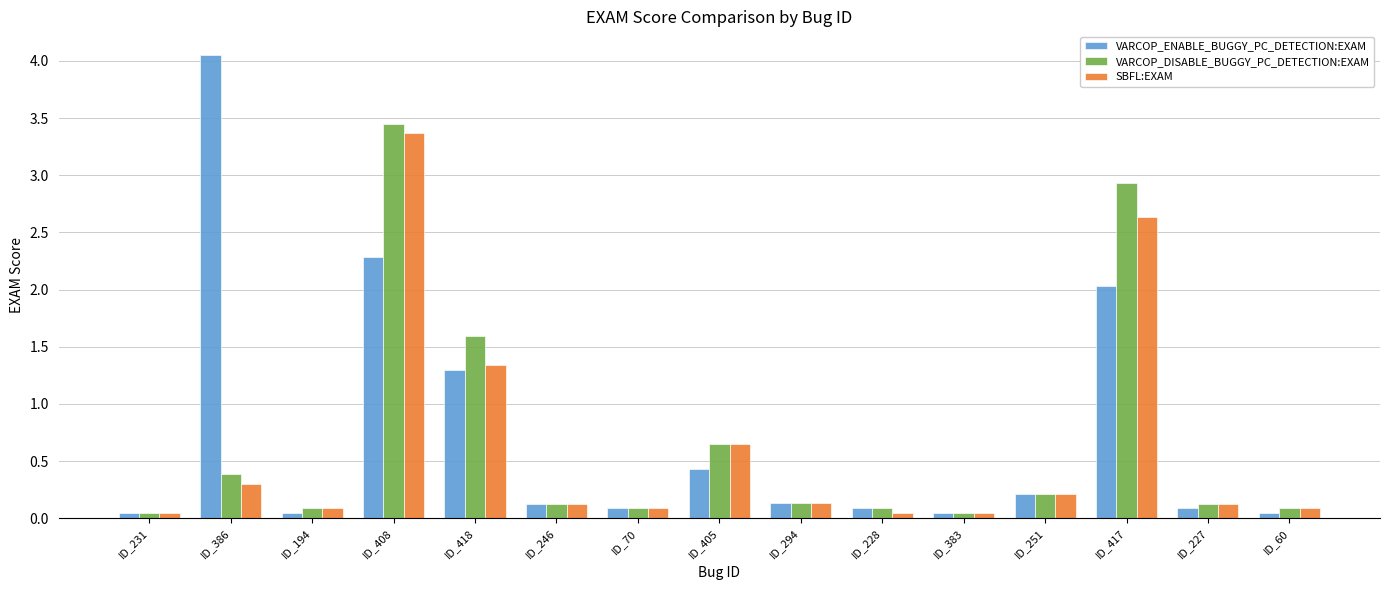

What is the spread (max minus min) of values at ID_405?

0.2